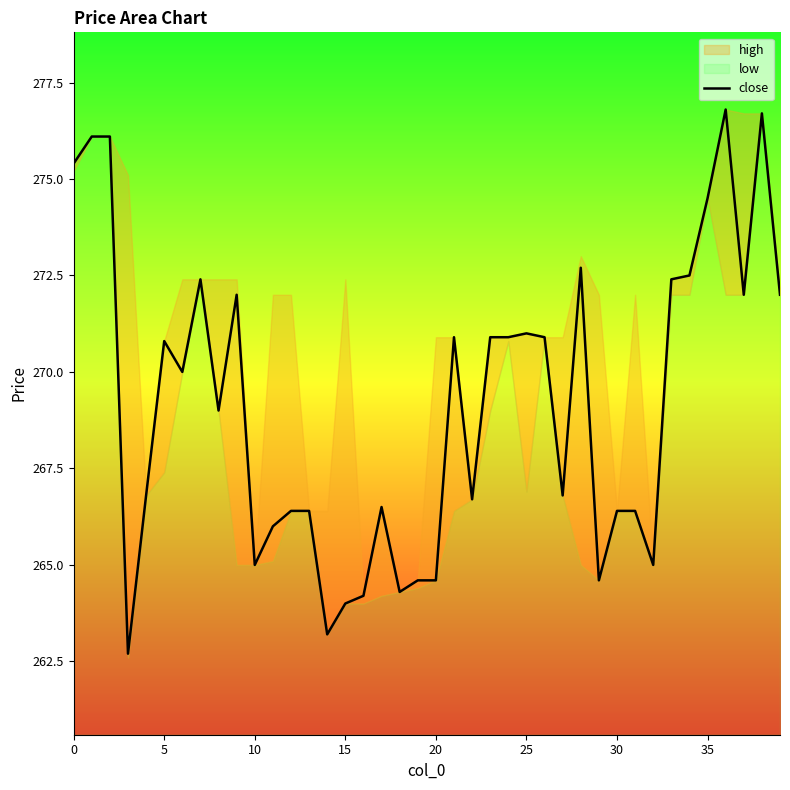

Which has a higher value, 37 or 25?

37